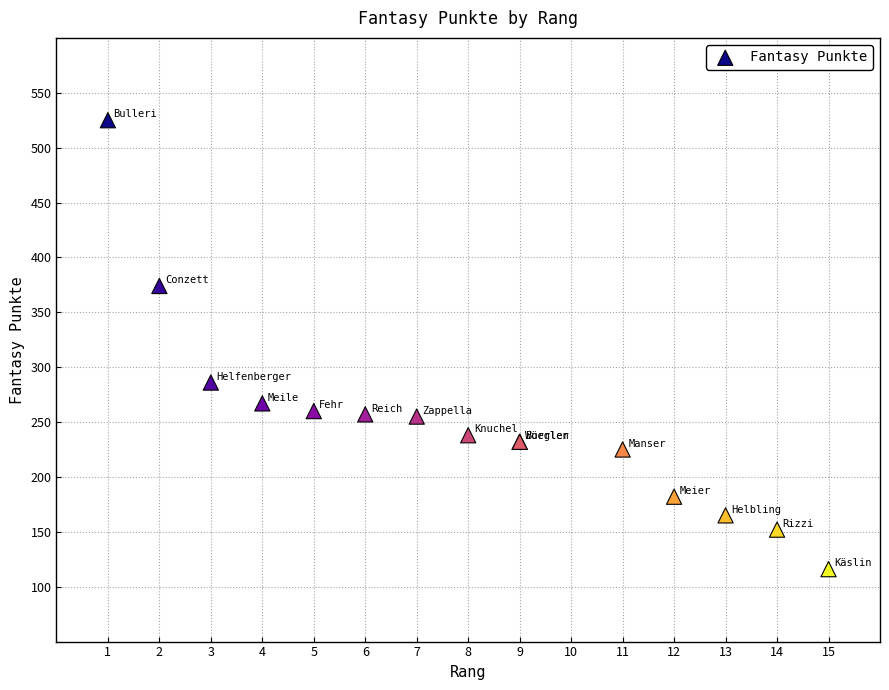

What Y value in the scatter plot is closest to 320?

286